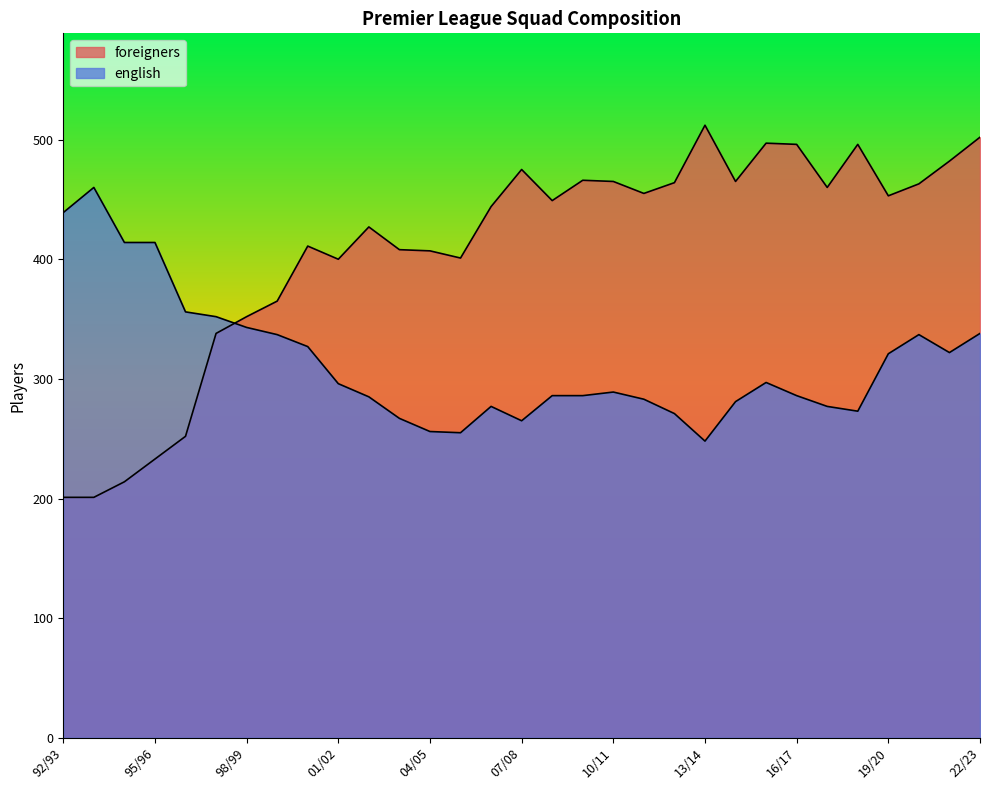

The value of foreigners at 05/06 is 401. True or false?

True